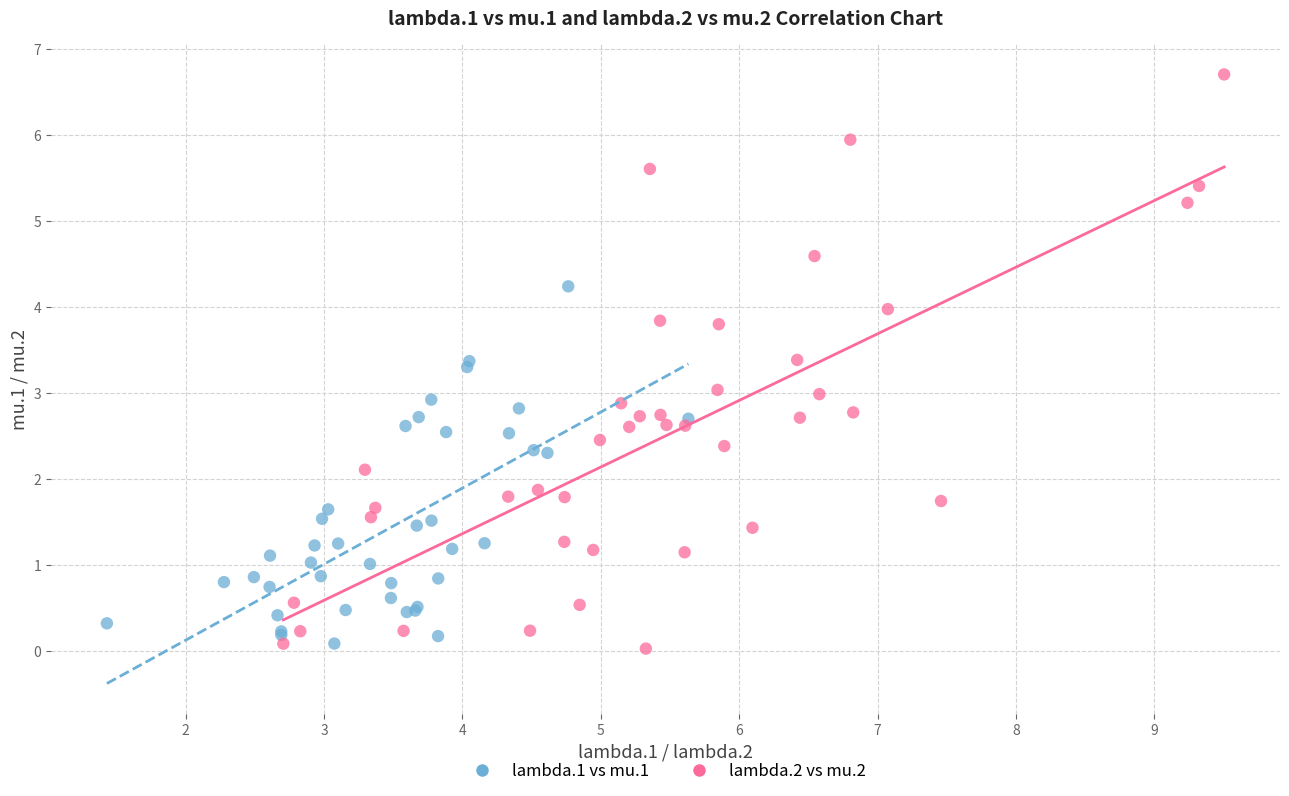

Which series reaches the maximum Y coordinate?

lambda.2 vs mu.2